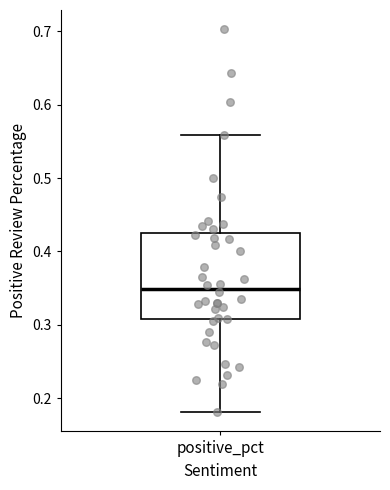

Where does the upper whisker of the box for positive_pct end on the y-axis? The values are not printed on the chart, so give them approximately, as read against the axis.

0.56